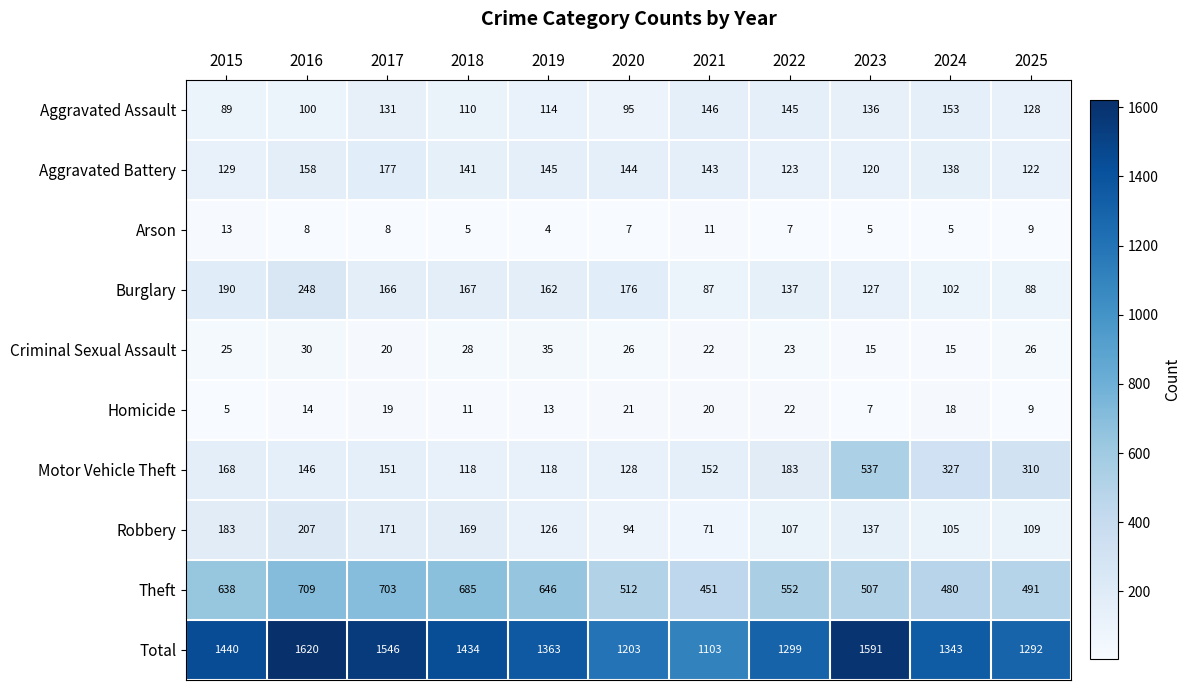

The value of Homicide at 2025 is 9. True or false?

True